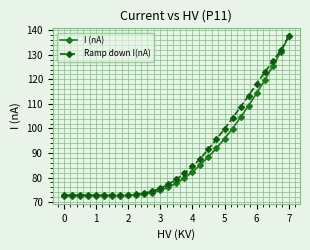

What is the minimum value for Ramp down I(nA)?

72.8